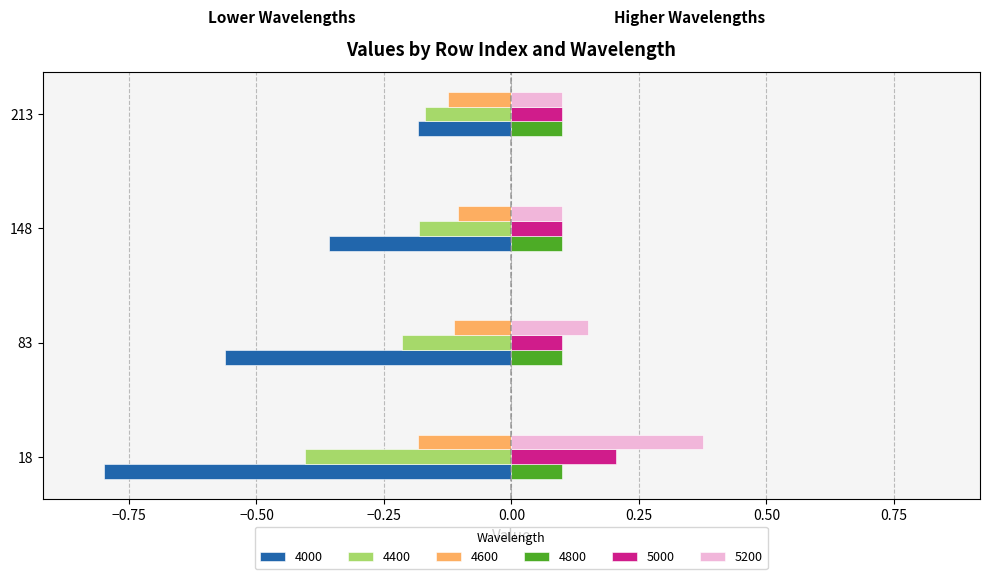

The value of 4600 at 18 is -0.3. True or false?

False